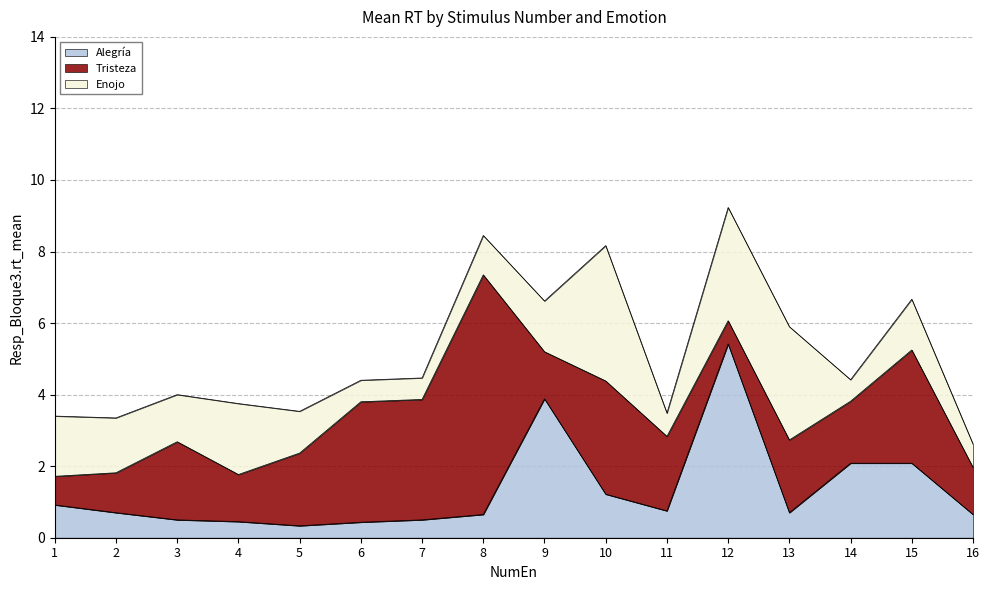

True or false: Alegría has more than 2 points higher than both neighbors.

False